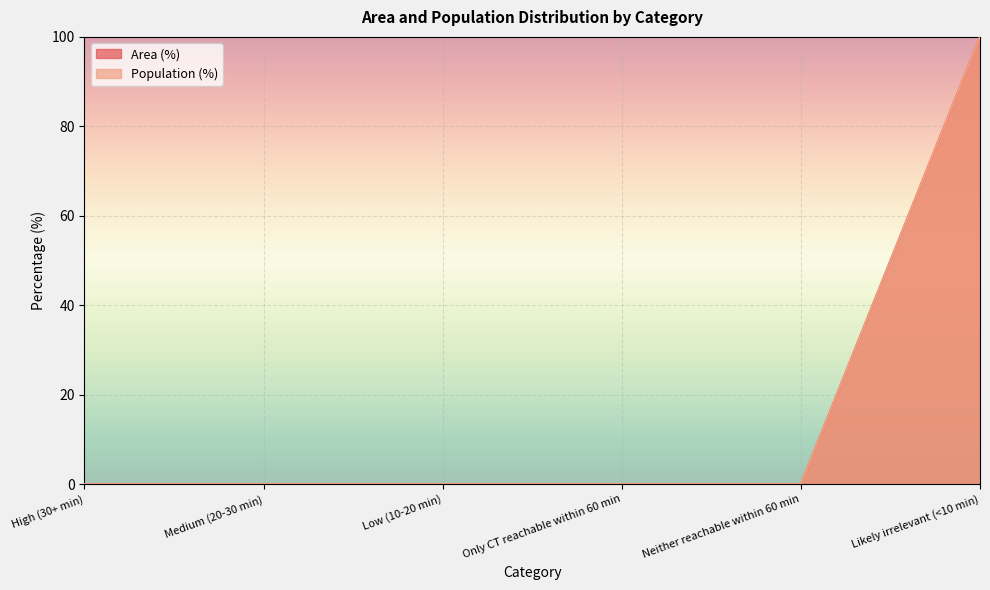

What are all the series names shown in the legend?

Area (%), Population (%)